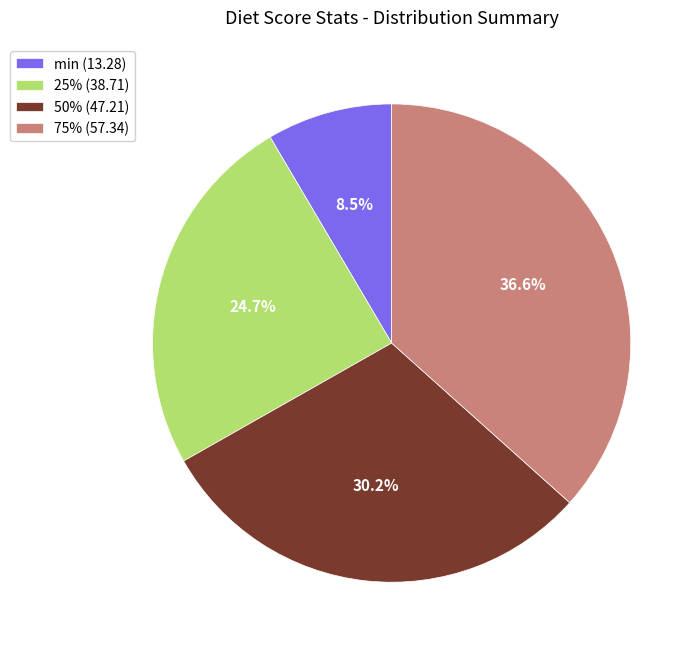

Do min and 75% together represent more than half of the pie?

No